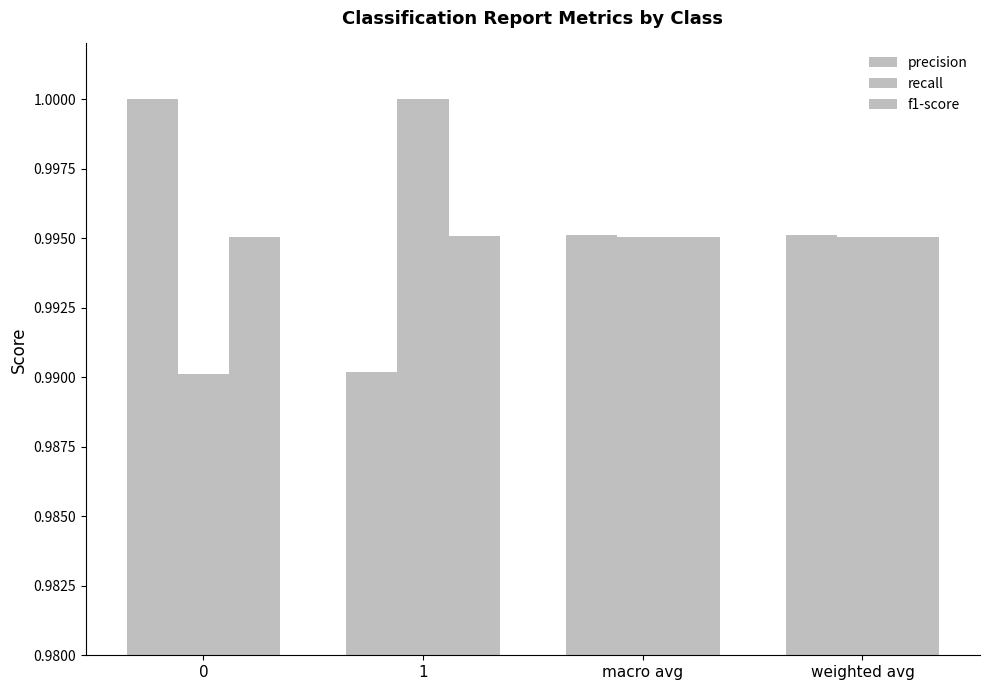

What is the maximum value for recall?

1.0